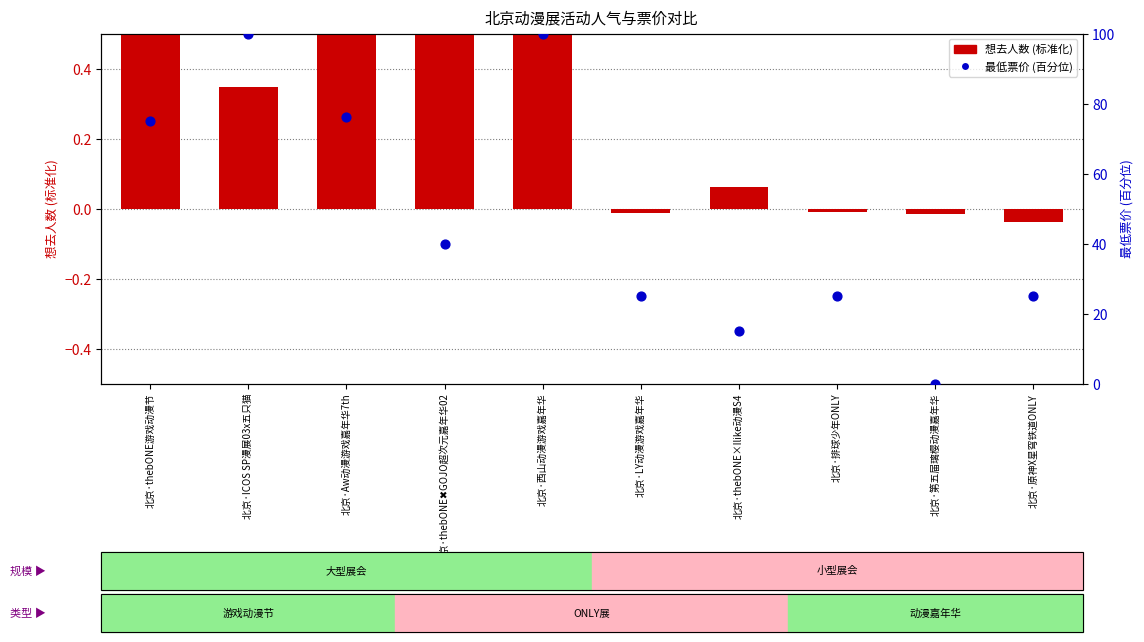

What is the total value across all series at 北京·LY动漫游戏嘉年华?

25.0